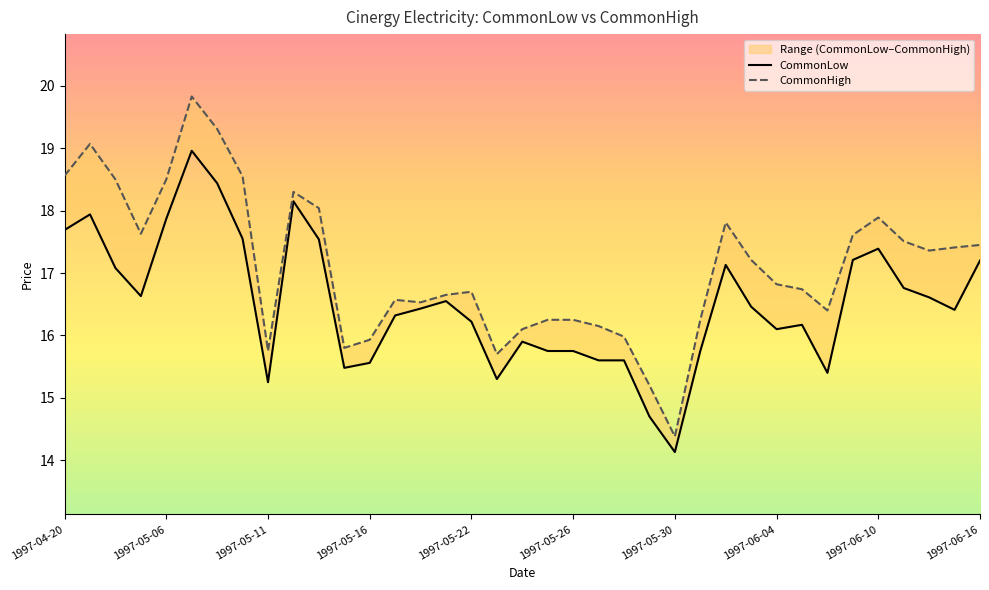

True or false: CommonLow has more than 2 points higher than both neighbors.

True